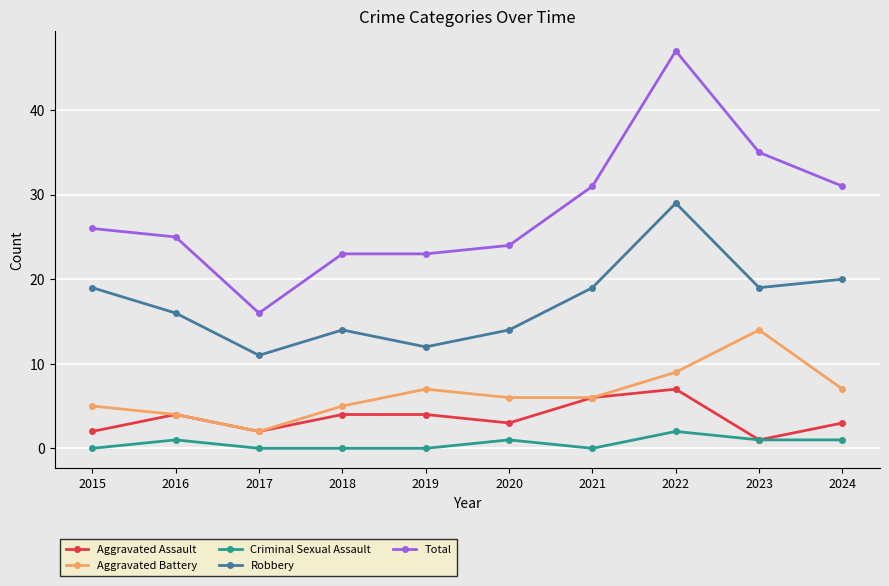

Rank the series by their maximum value, from lowest to highest.

Criminal Sexual Assault, Aggravated Assault, Aggravated Battery, Robbery, Total